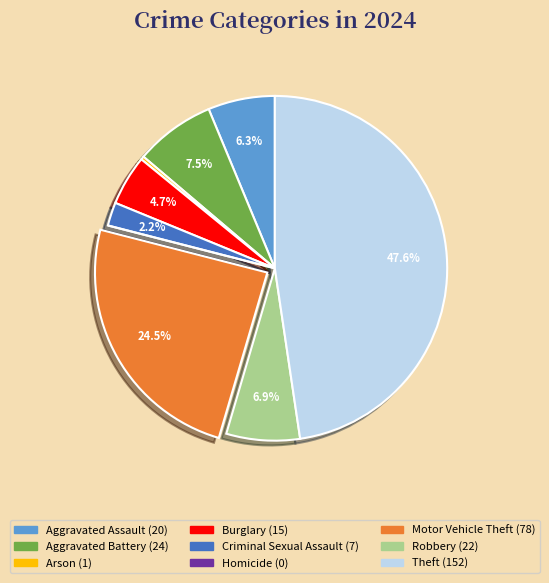

Which category has the biggest portion of the pie?

Theft